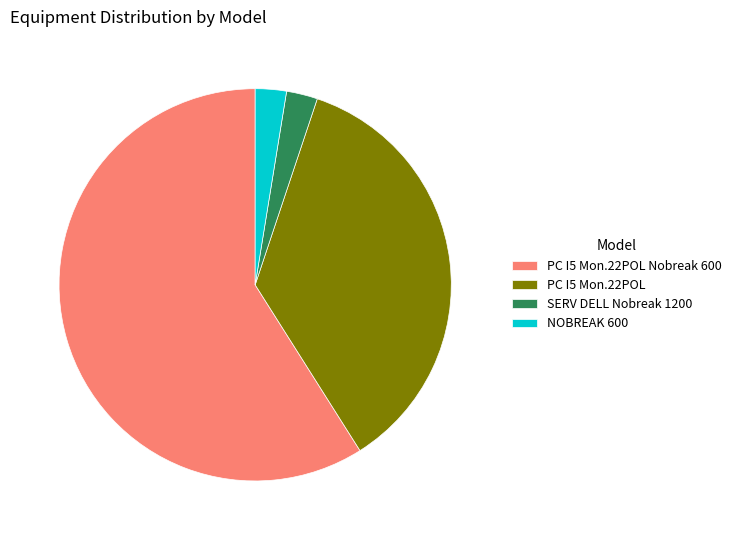

What is the majority slice?

PC I5 Mon.22POL Nobreak 600